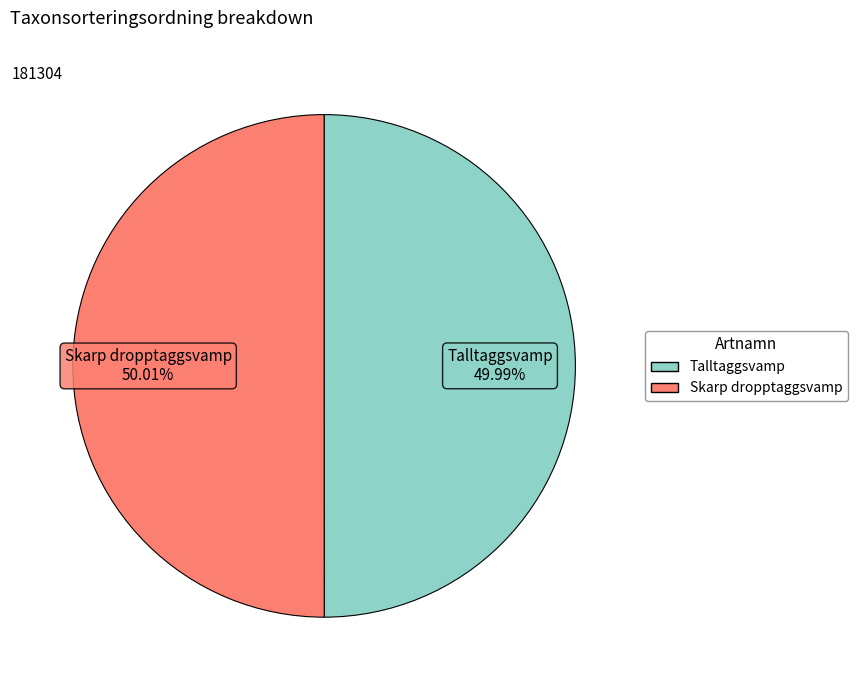

Is there any slice that represents more than half of the pie?

Yes